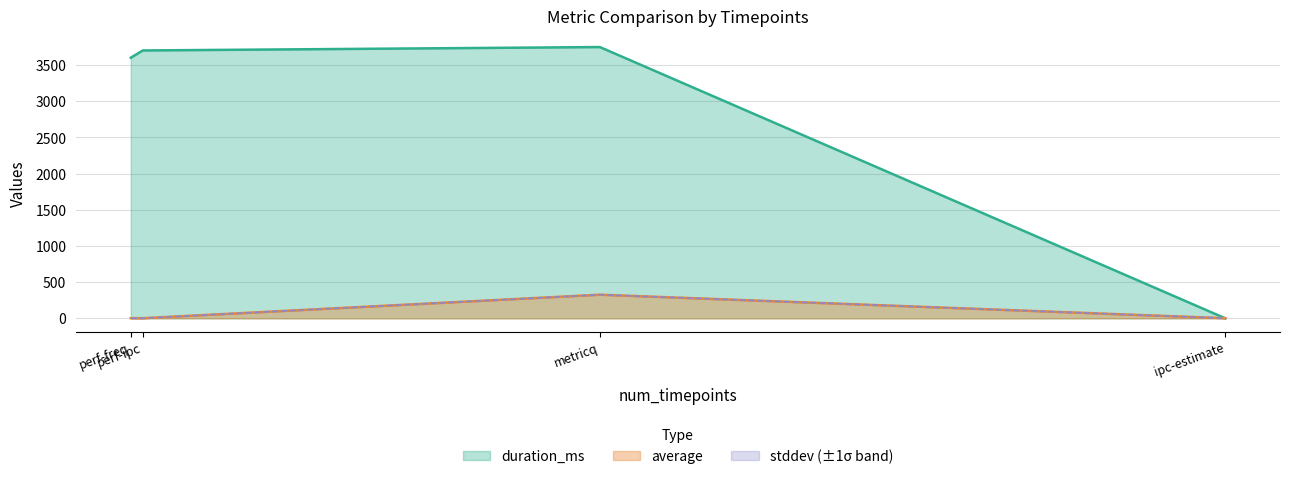

Which series has the largest total across all categories?

duration_ms